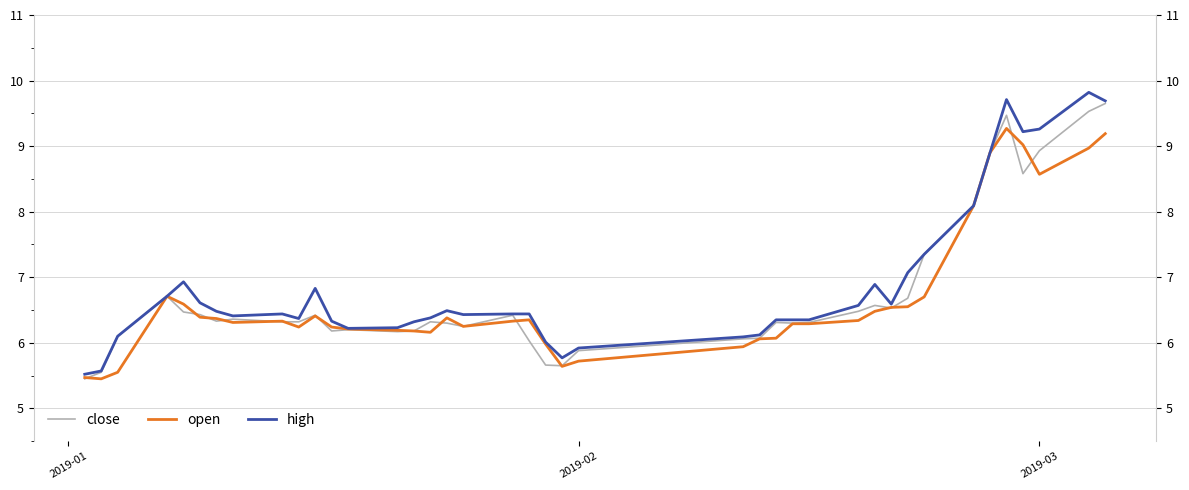

The close series shows 10.4 at 6. True or false?

False